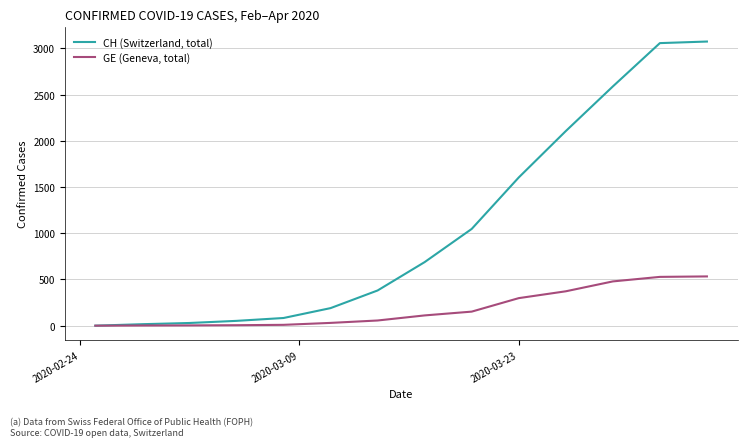

Which series has the largest total across all categories?

CH (Switzerland, total)